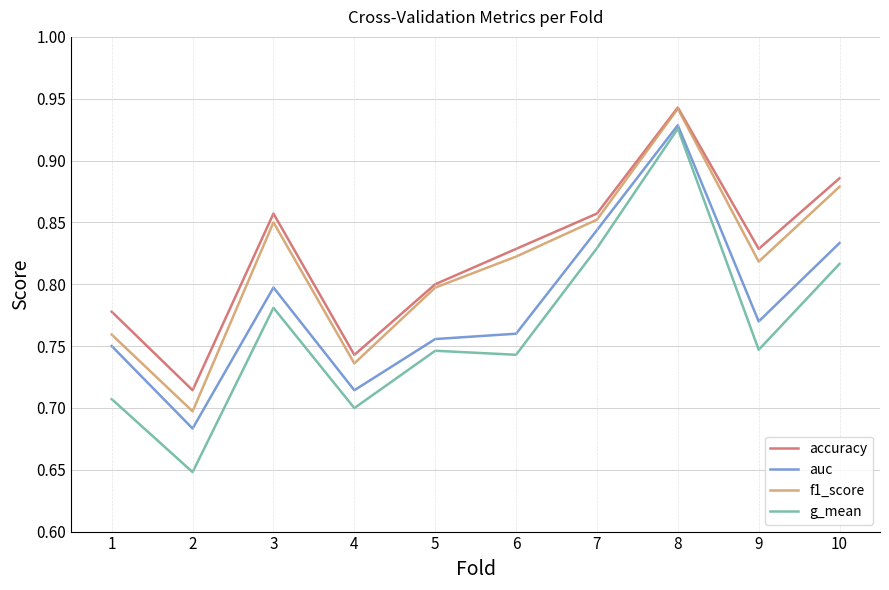

Is the value of auc at 4 greater than the value of g_mean at 10?

No